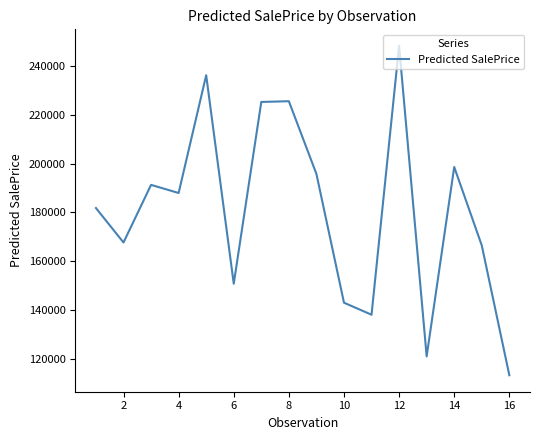

What is the difference between the maximum and minimum values?

134583.1